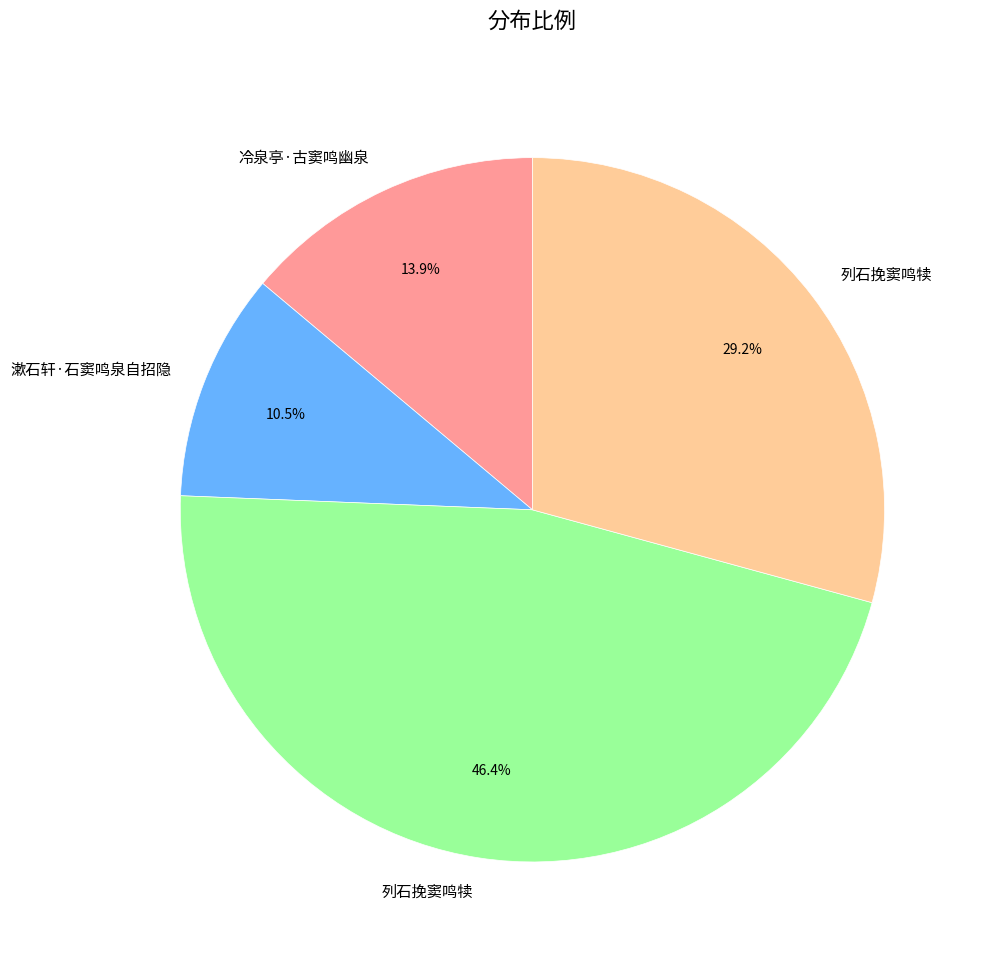

Does any single category account for the majority?

No